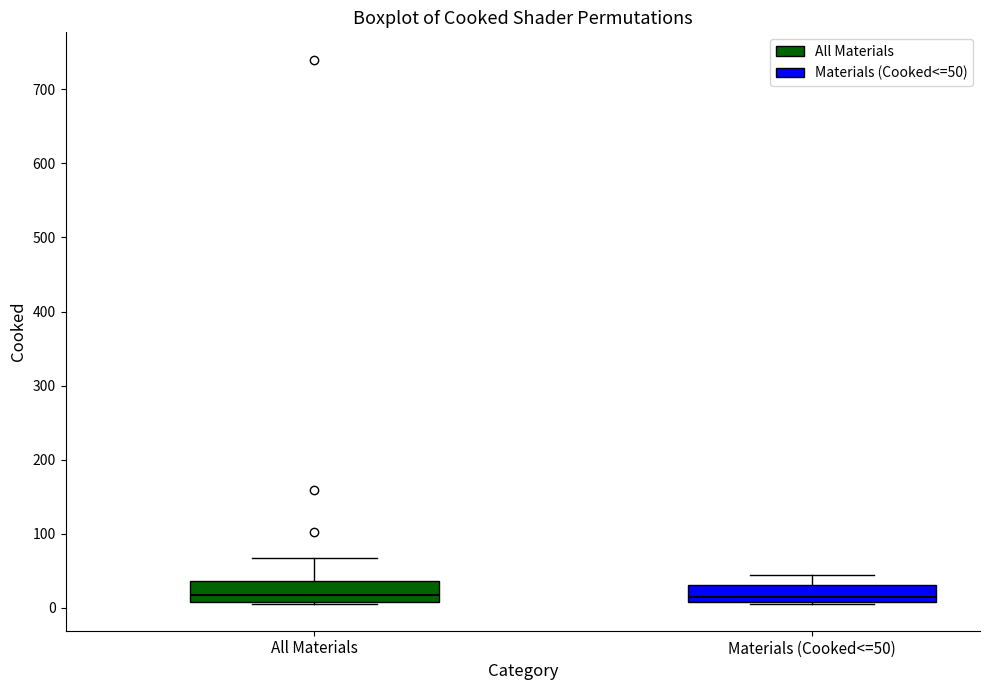

Where is the upper edge of the box for Materials (Cooked<=50) on the y-axis? The values are not printed on the chart, so give them approximately, as read against the axis.

30